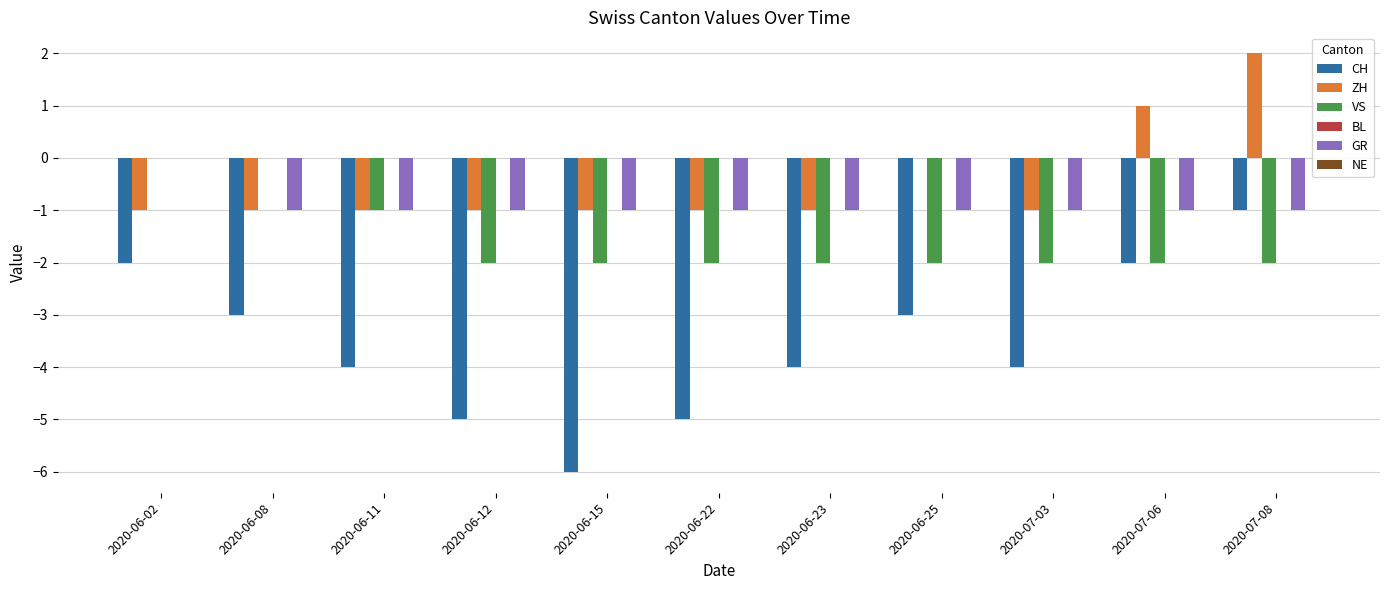

True or false: CH has a value of -4 at 2020-07-03.

True